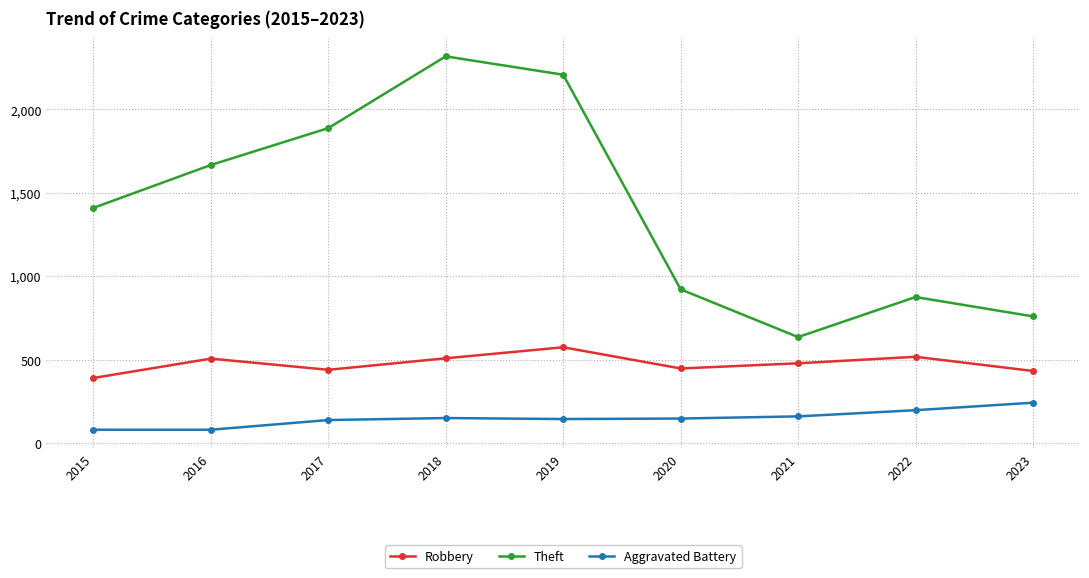

The Robbery series shows 719 at 2018. True or false?

False